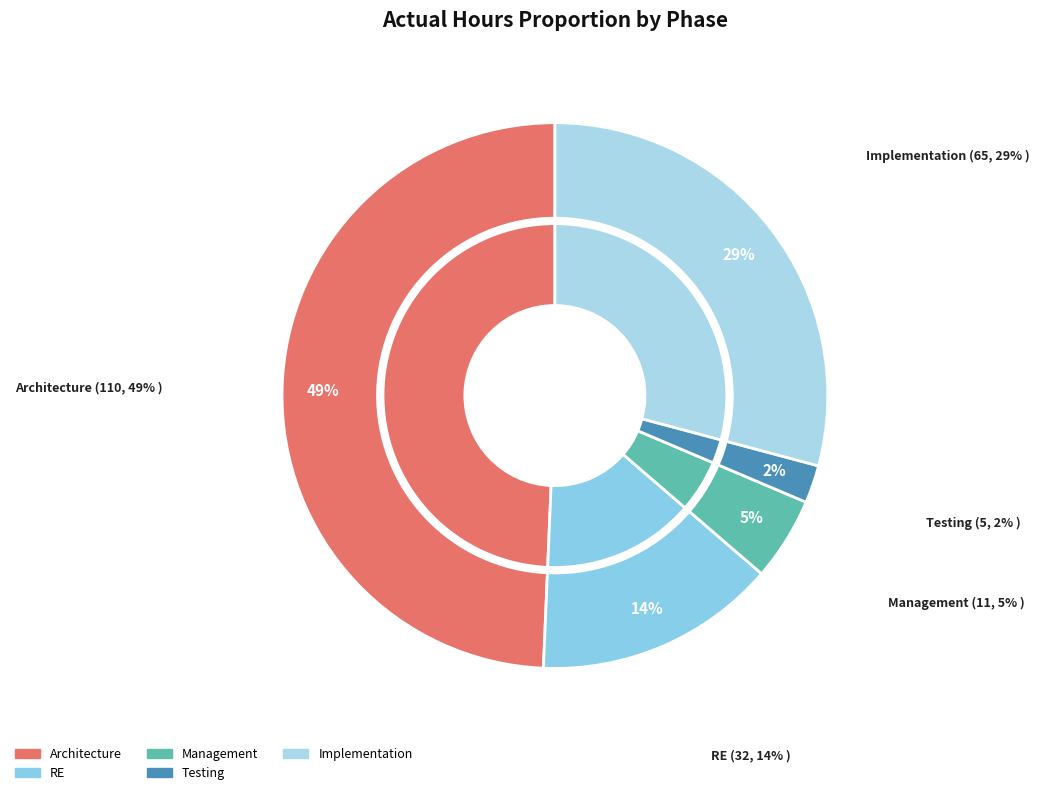

How many slices are in this pie chart?

5